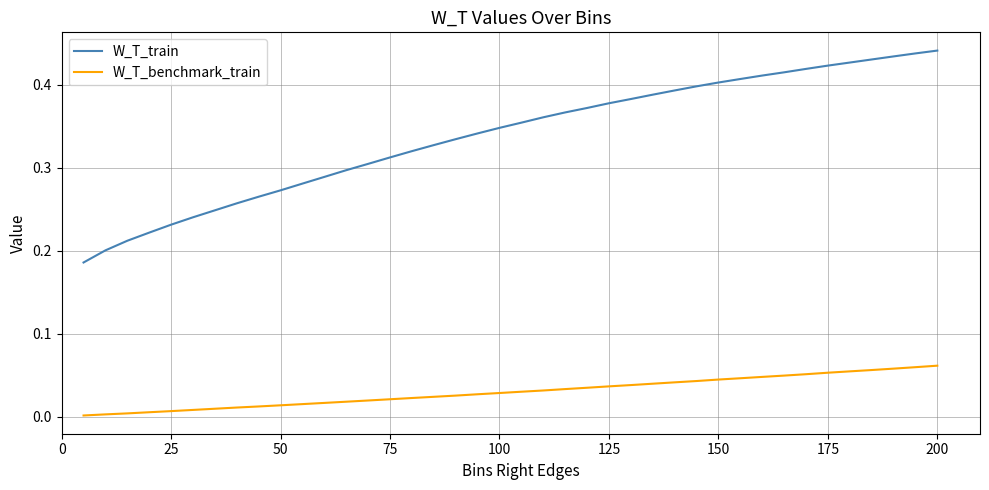

Rank the series by their maximum value, from highest to lowest.

W_T_train, W_T_benchmark_train